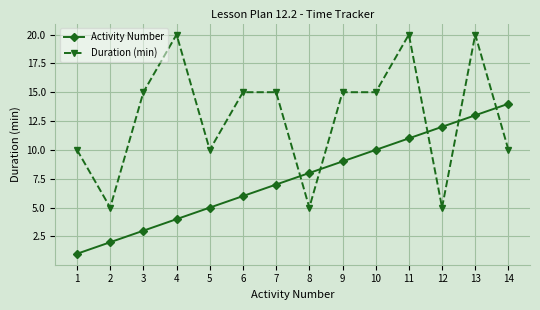

What is the total value across all series at 12?

17